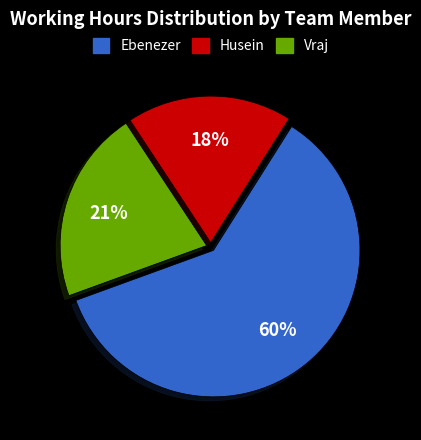

True or false: Vraj accounts for 28% of the total.

False